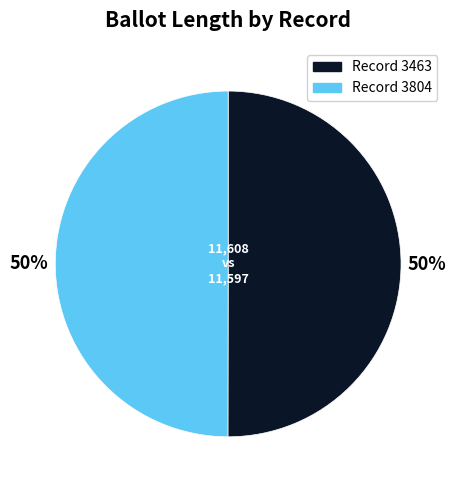

How many slices are in this pie chart?

2